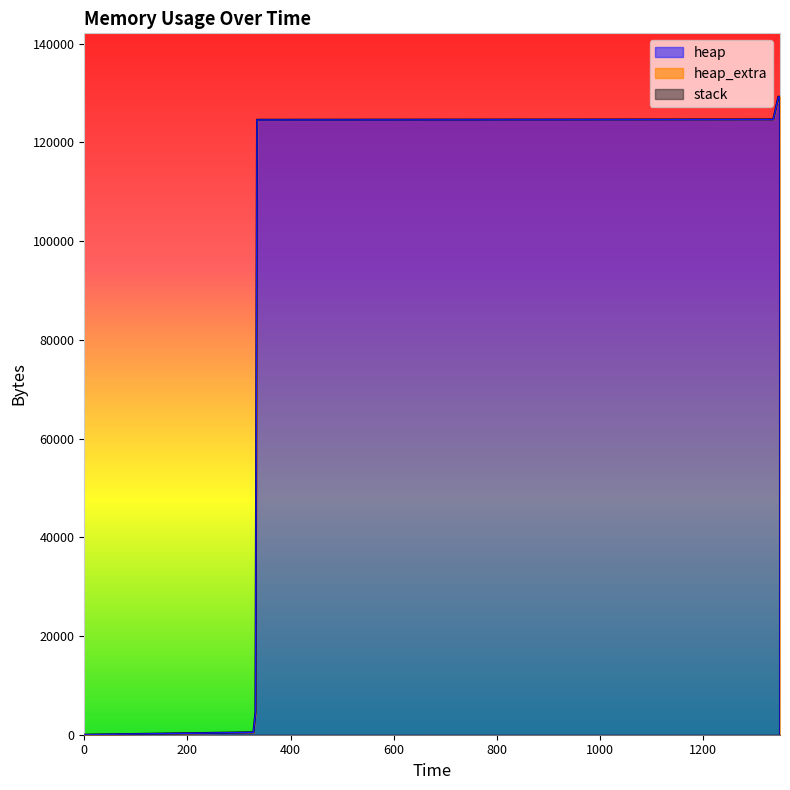

Which series has the widest spread of values?

heap